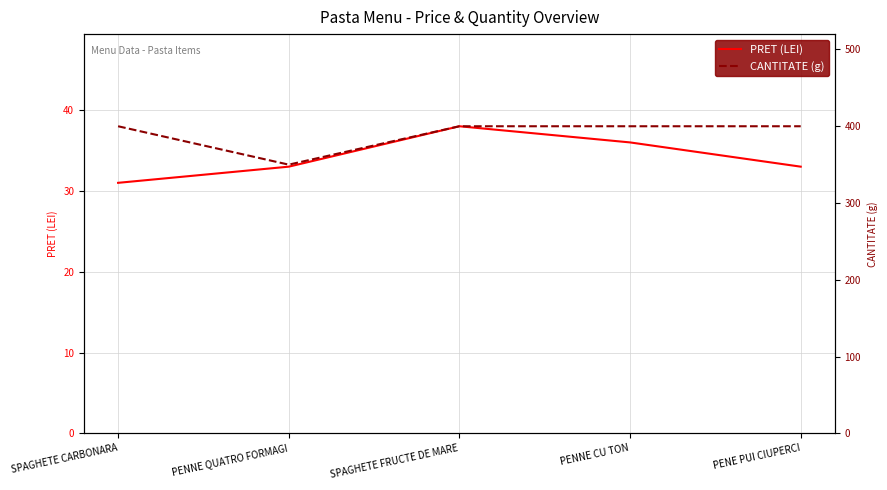

At SPAGHETE FRUCTE DE MARE, list the series in order from smallest to largest.

PRET (LEI), CANTITATE (g)